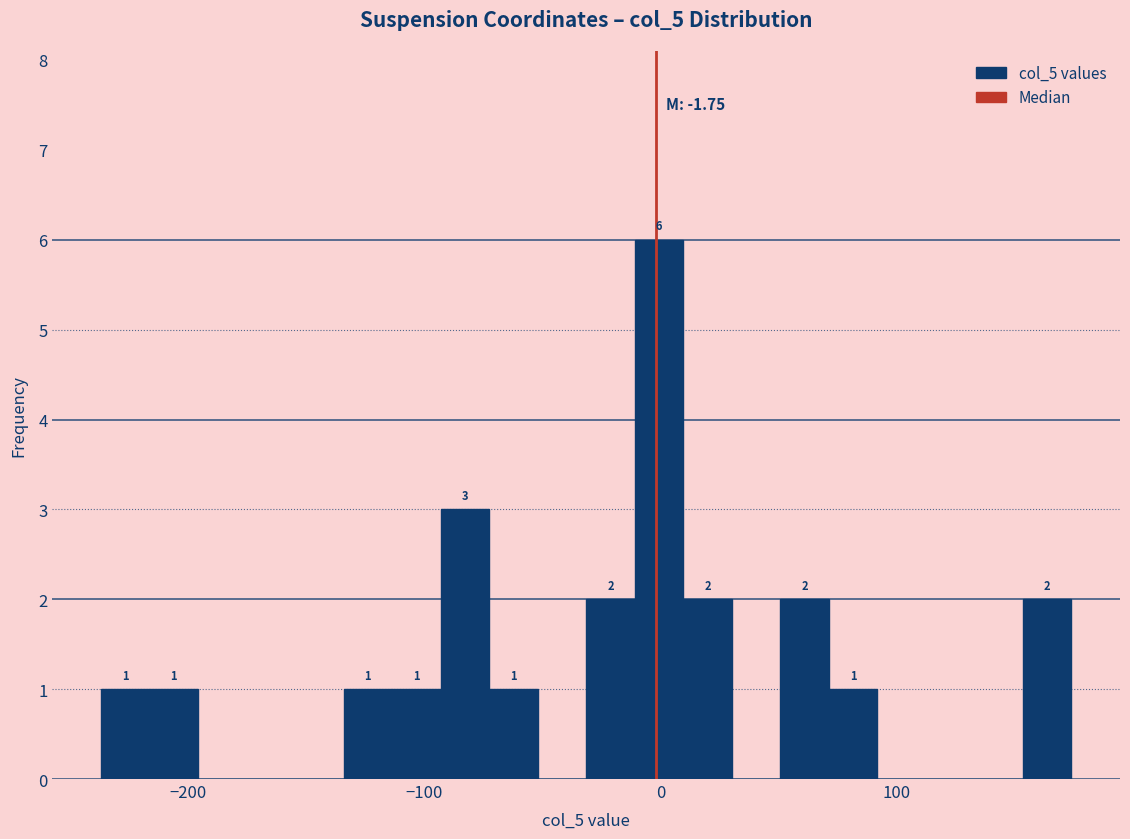

Read against the x-axis, roughly where is the centre of the tallest bar?

0